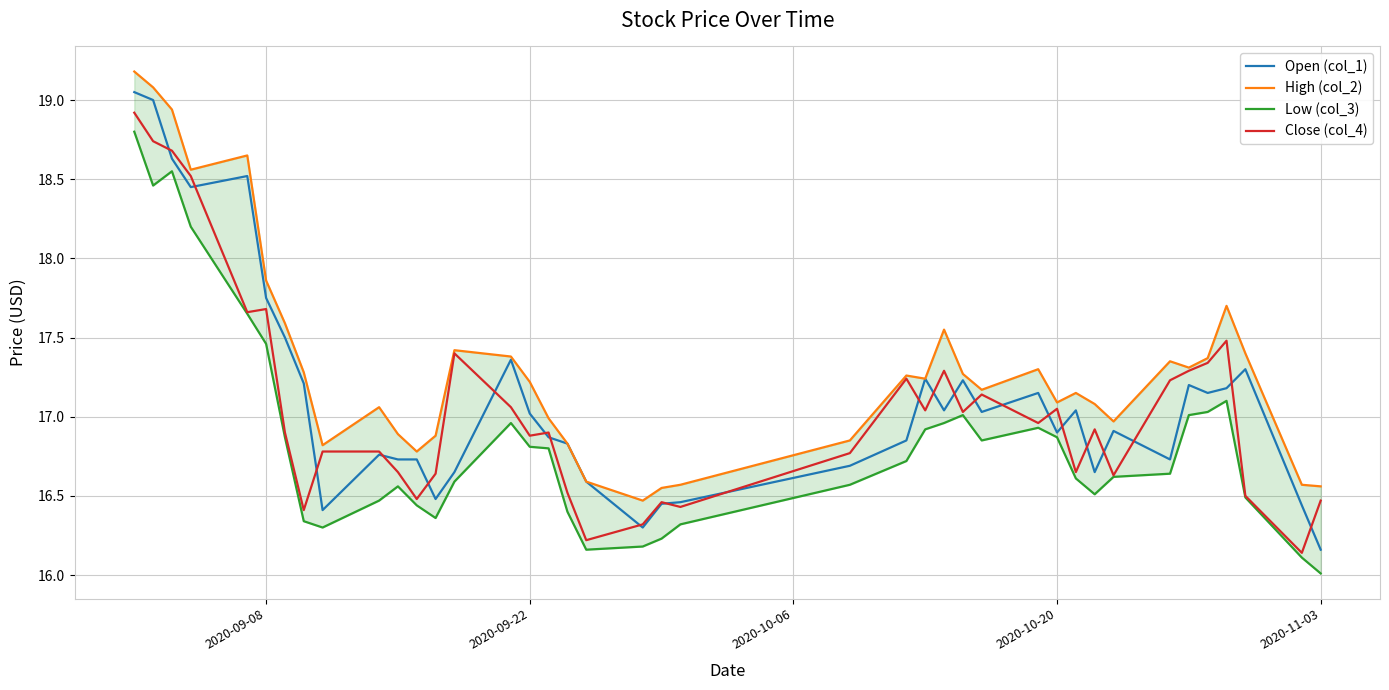

Count the number of categories in the chart.

40